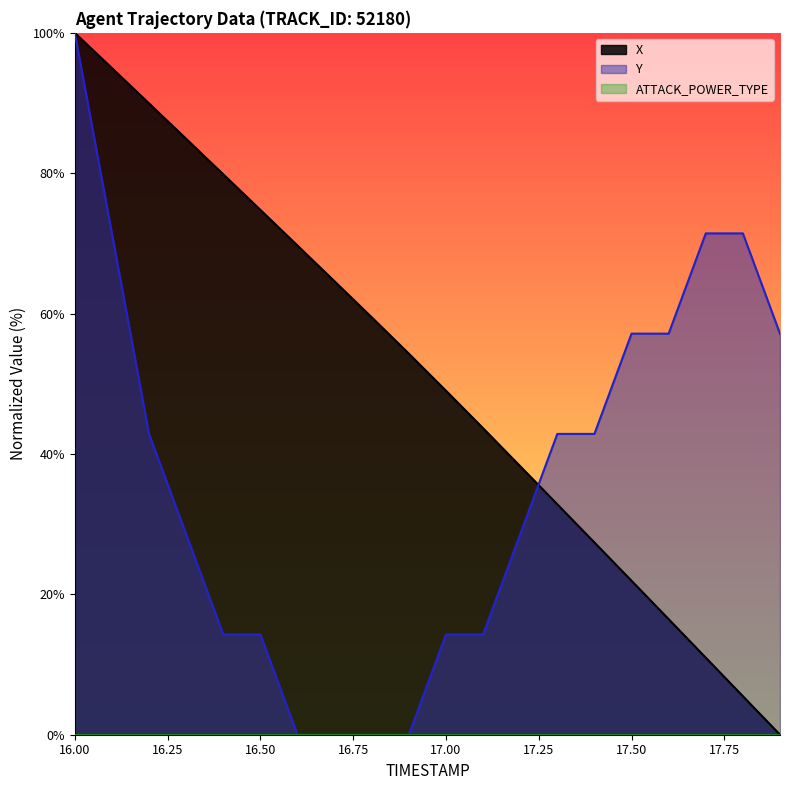

The X series shows 38.3 at 17.2. True or false?

True